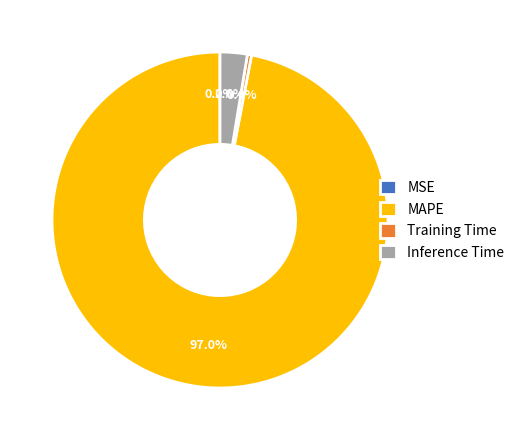

Is it true that Inference Time is 3% of the pie?

True